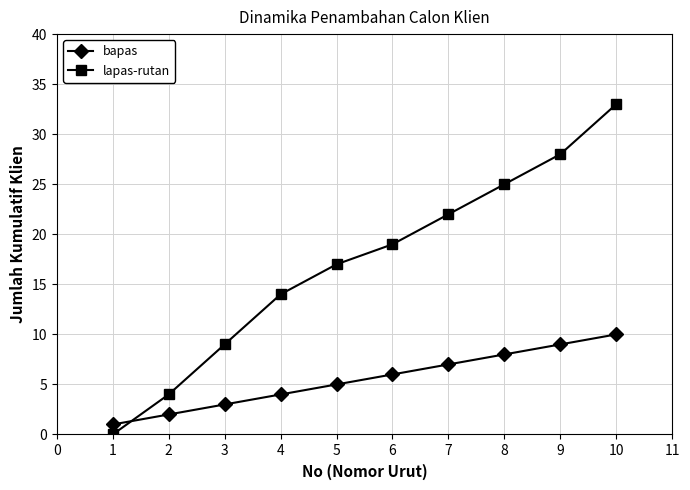

At how many categories does at least one series exceed 10?

7